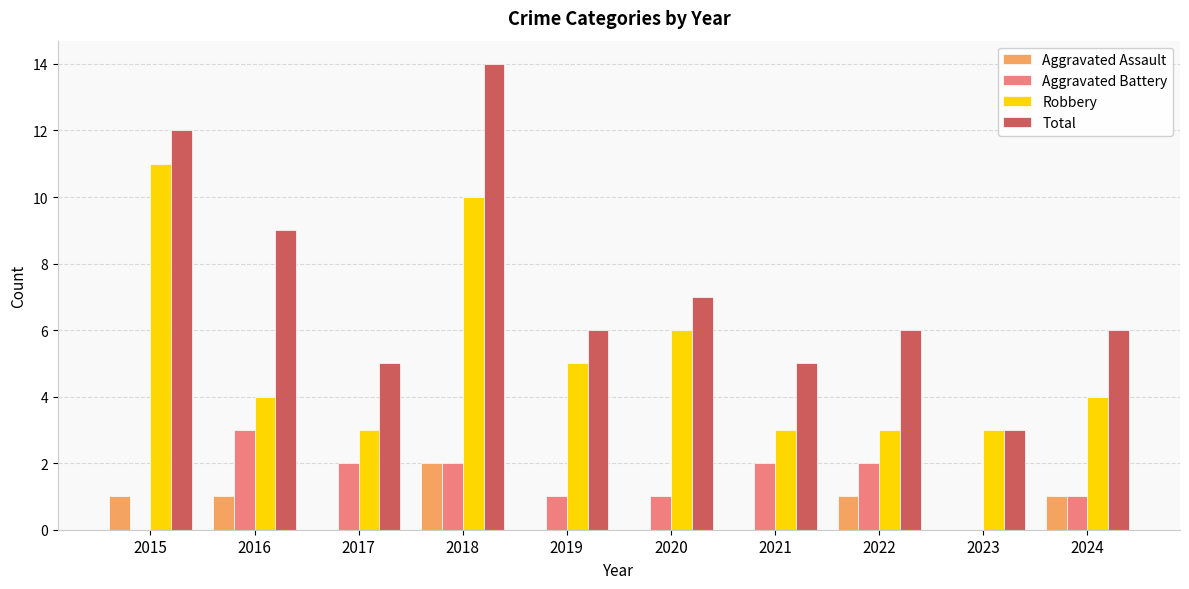

True or false: Aggravated Battery has a value of 0 at 2024.

False